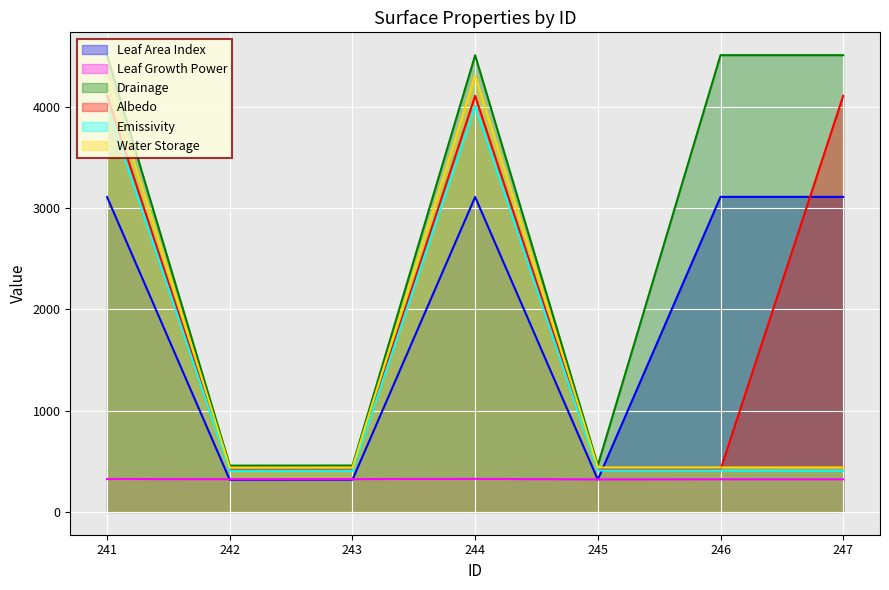

True or false: Drainage and Leaf Growth Power cross at least once.

False